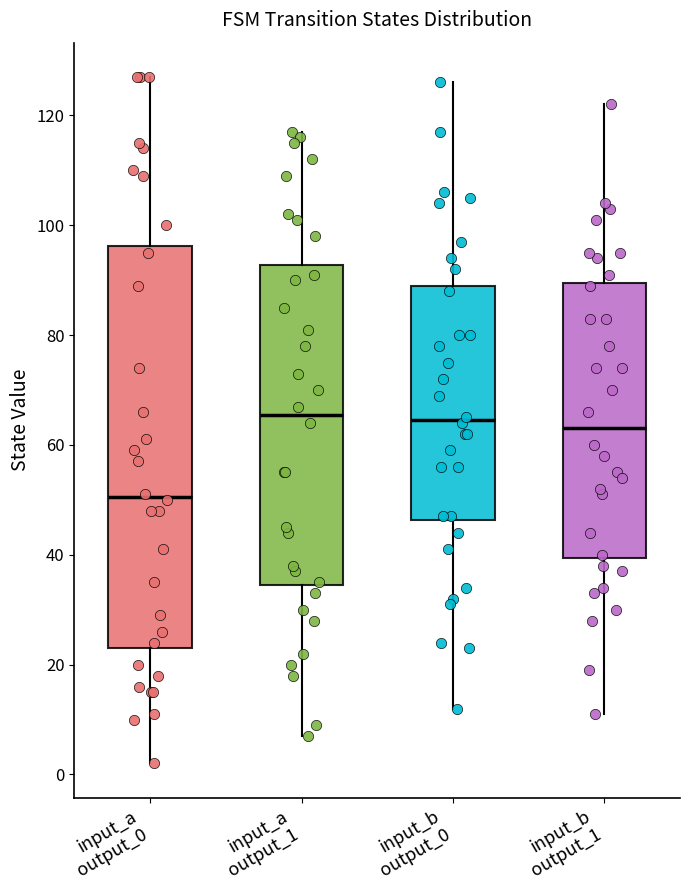

Where is the upper edge of the box for input_a output_1 on the y-axis? The values are not printed on the chart, so give them approximately, as read against the axis.

92